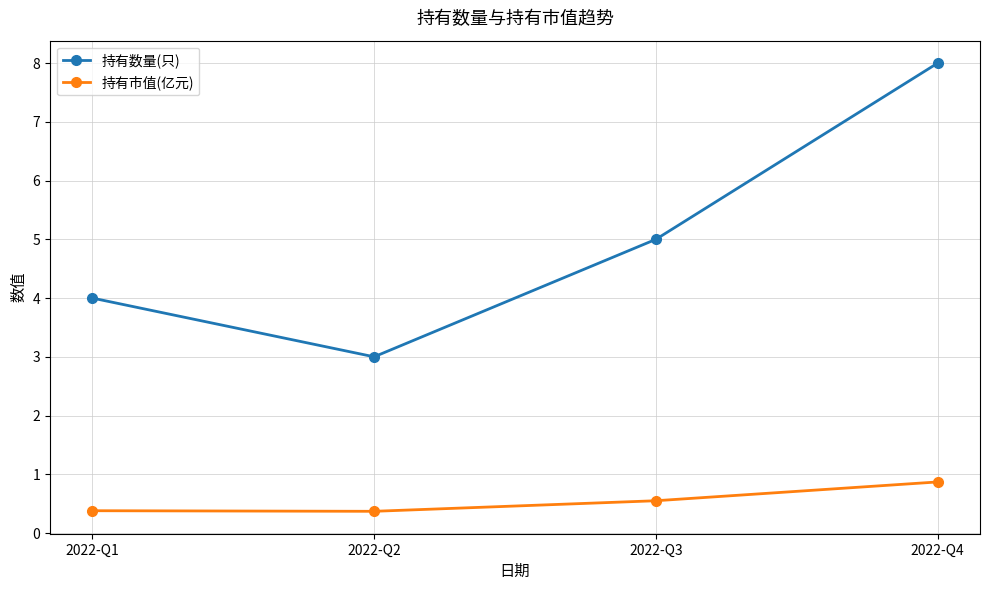

True or false: 持有数量(只) and 持有市值(亿元) intersect in this chart.

False